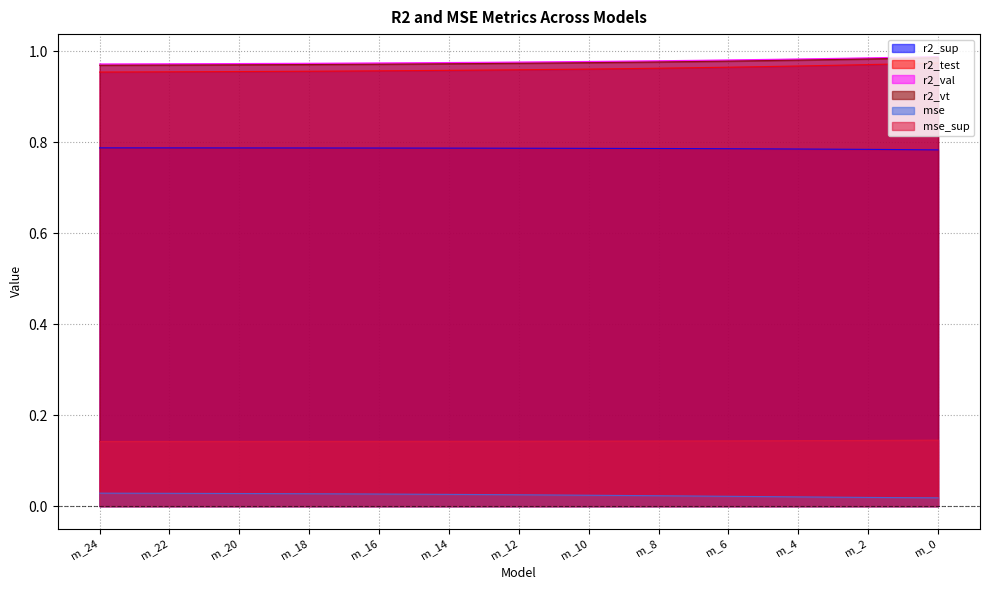

What is the lowest value of the r2_sup series?

0.8